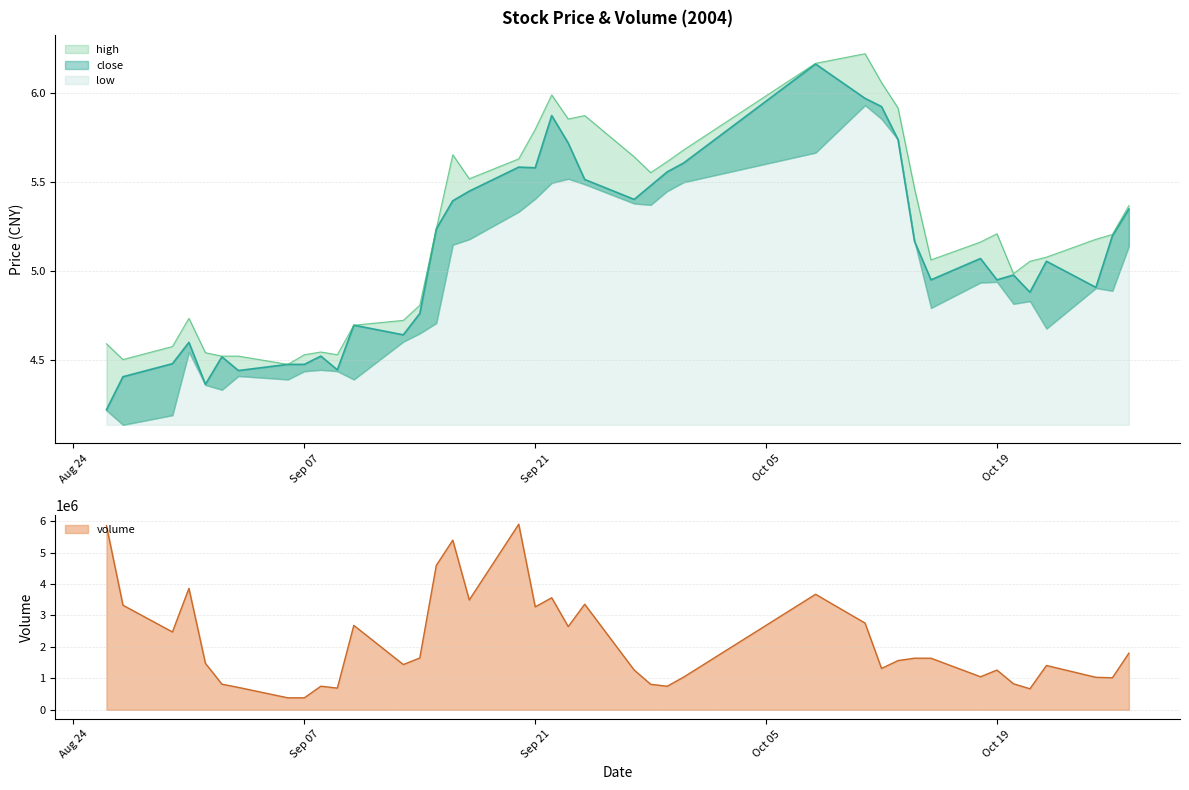

The close series shows 2.6 at 2004-09-10. True or false?

False